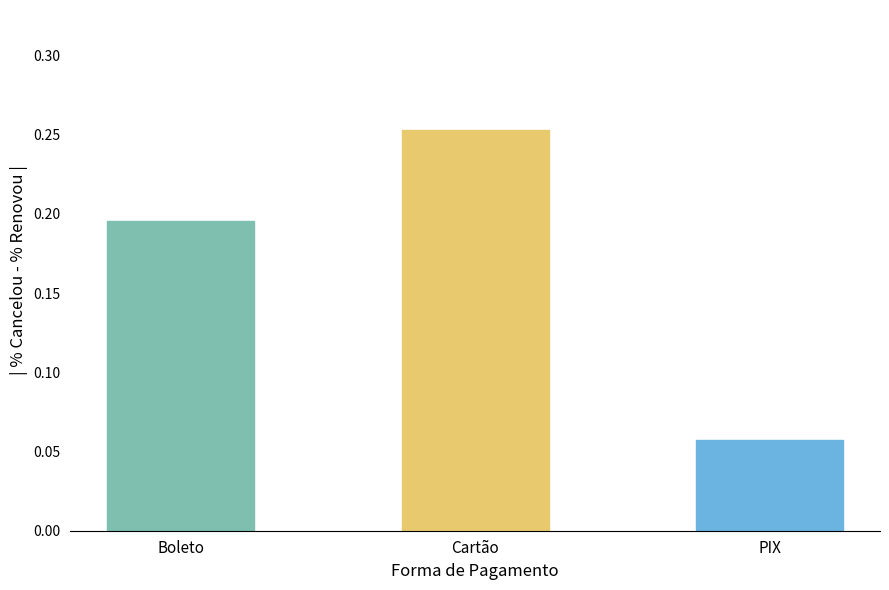

Is it true that the value at Boleto is 0.1?

False